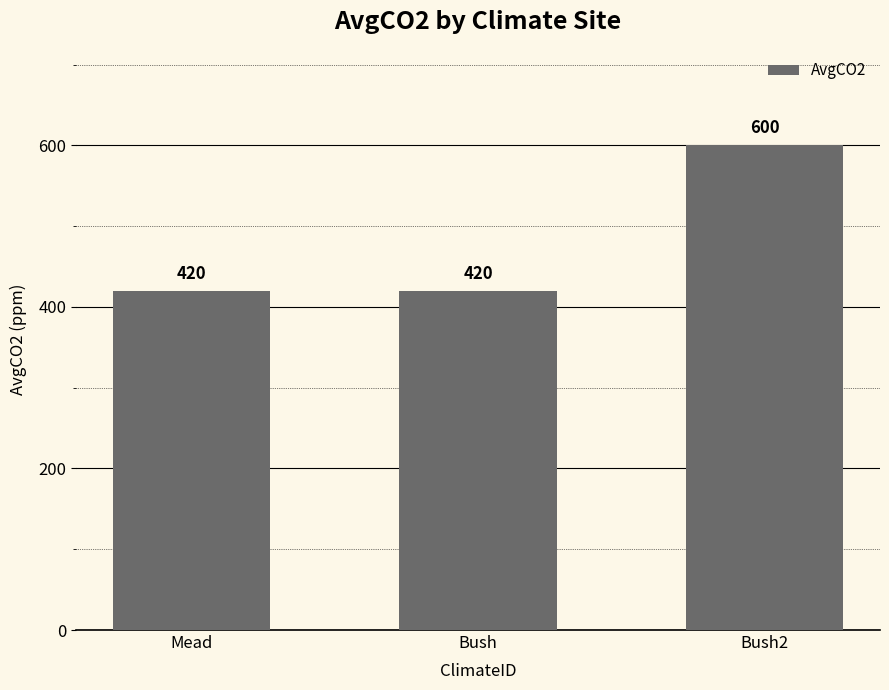

Count the values in the range 420 to 600.

3